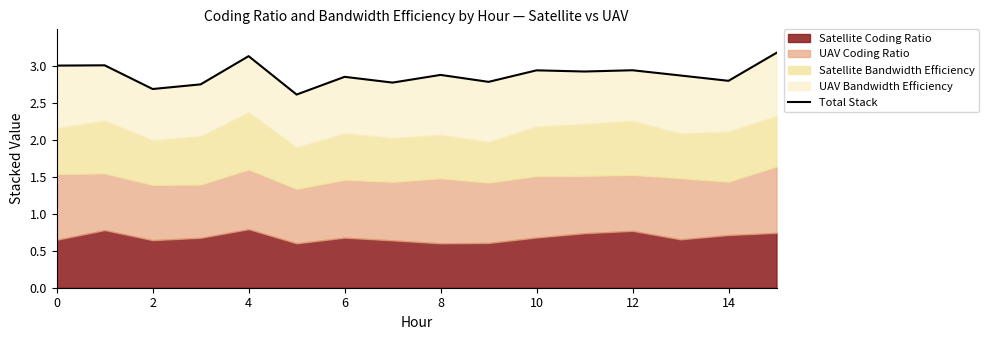

What is the smallest value displayed?

2.6